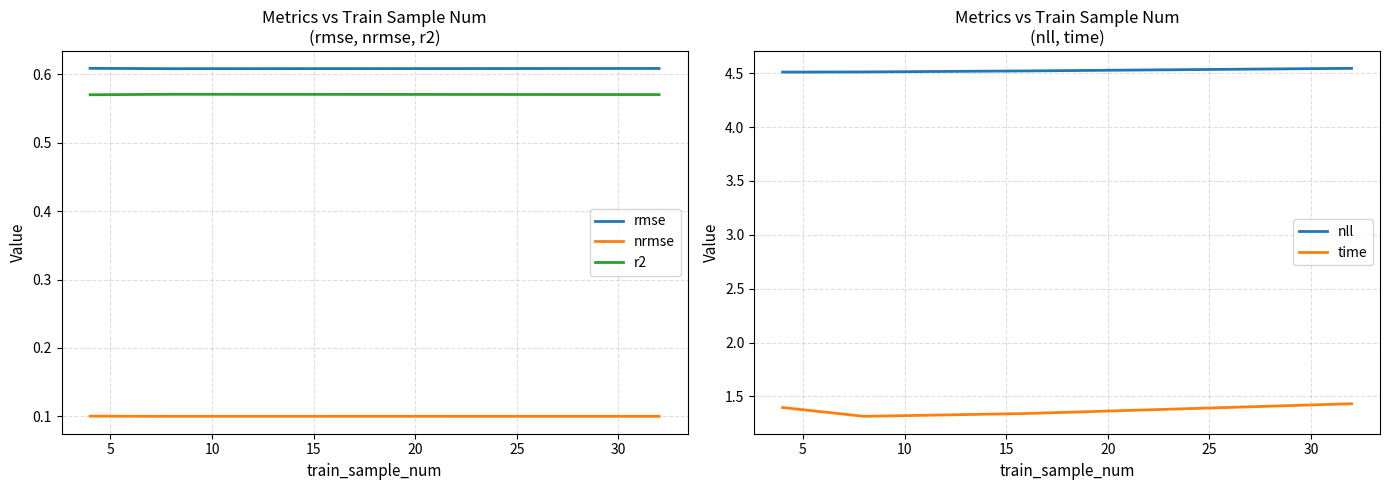

Reading left to right, extract all data points from this chart.

rmse: 0.6	0.6	0.6	0.6
nrmse: 0.1	0.1	0.1	0.1
r2: 0.6	0.6	0.6	0.6
nll: 4.5	4.5	4.5	4.5
time: 1.4	1.3	1.3	1.4